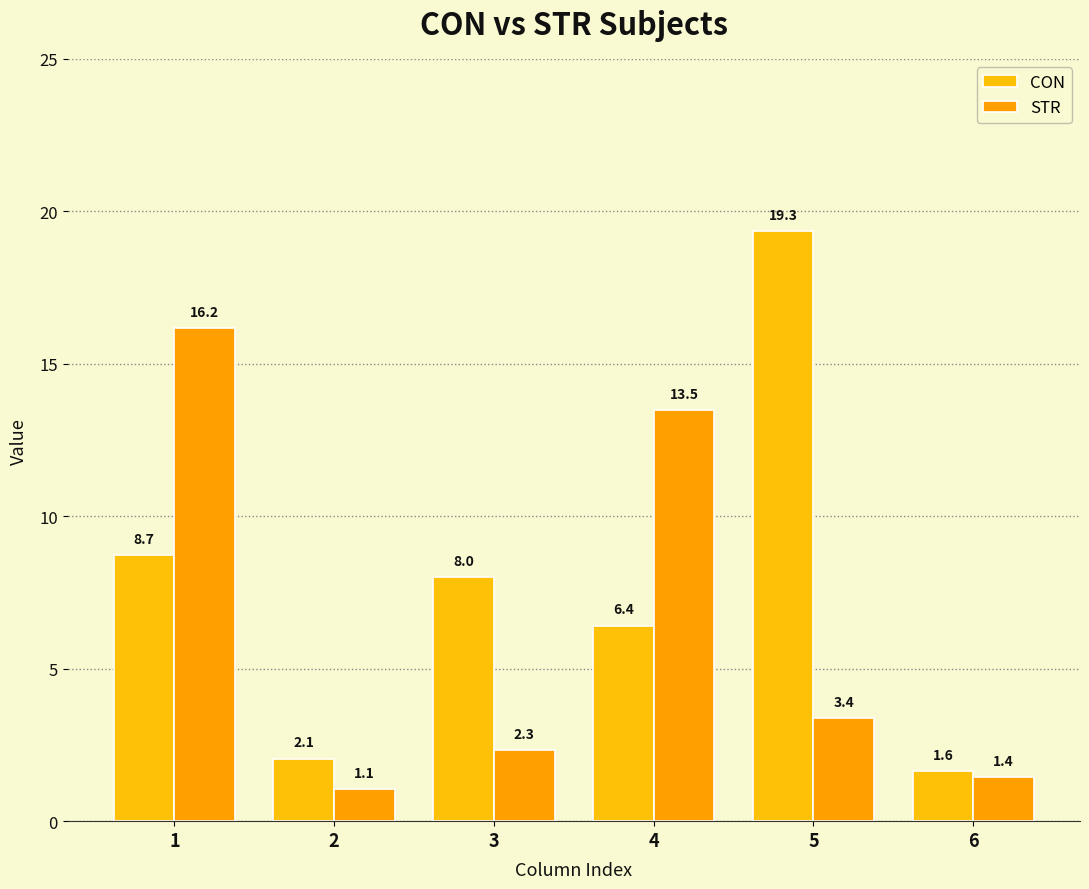

What is the minimum value for STR?

1.1